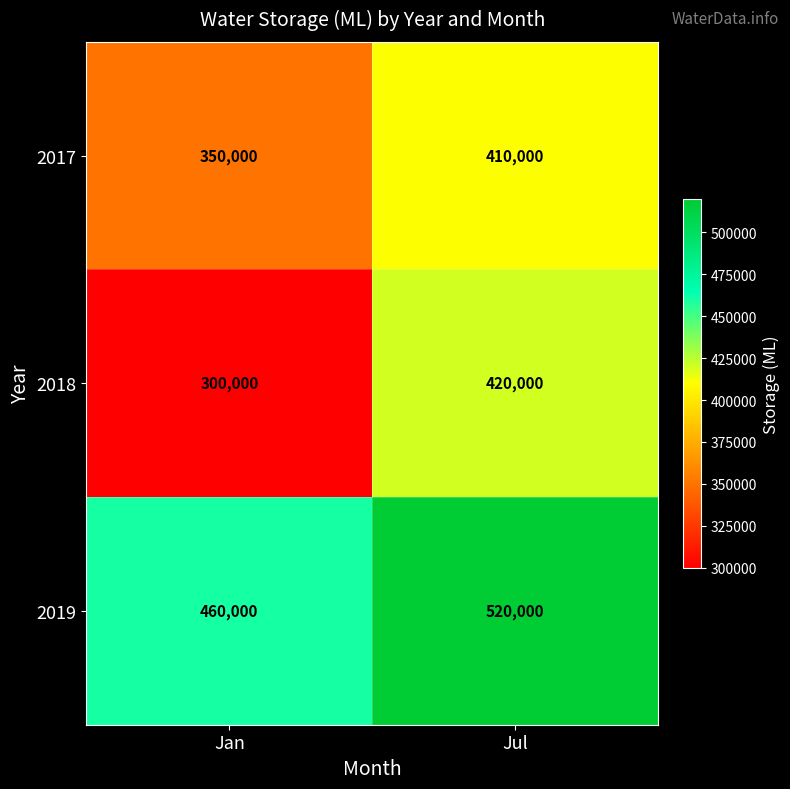

Count the number of categories in the chart.

2